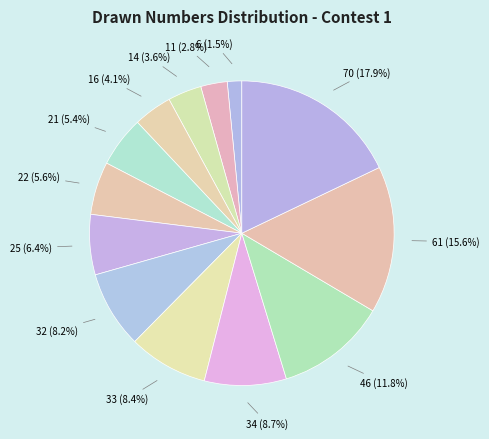

Rank the categories by value from lowest to highest.

6, 11, 14, 16, 21, 22, 25, 32, 33, 34, 46, 61, 70